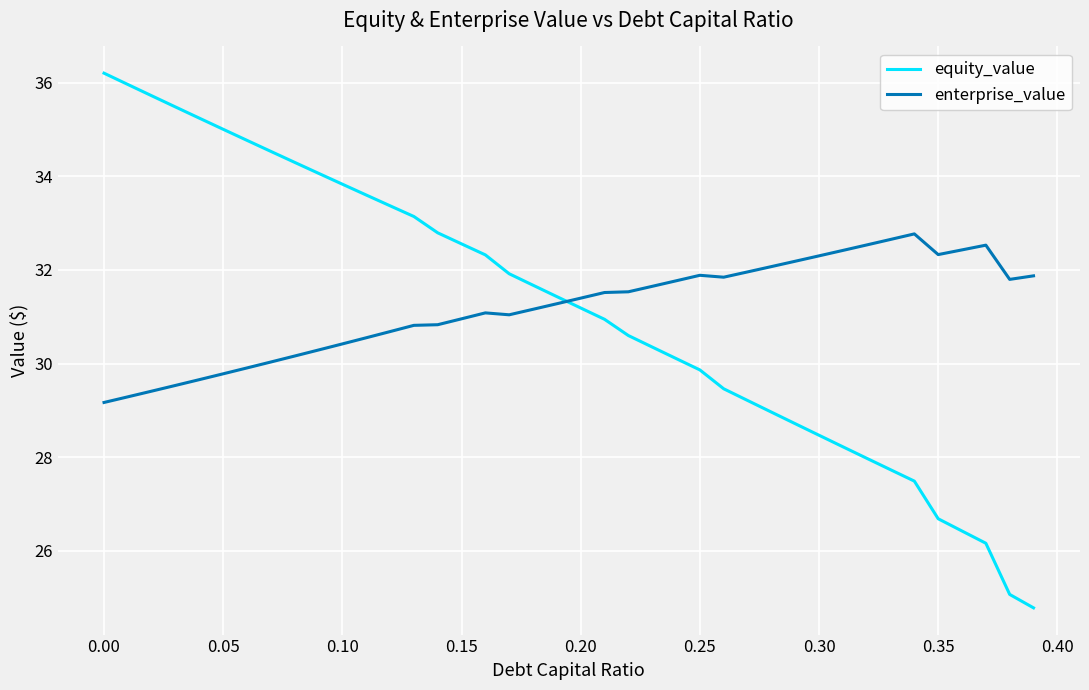

How many lines are shown in the chart?

2